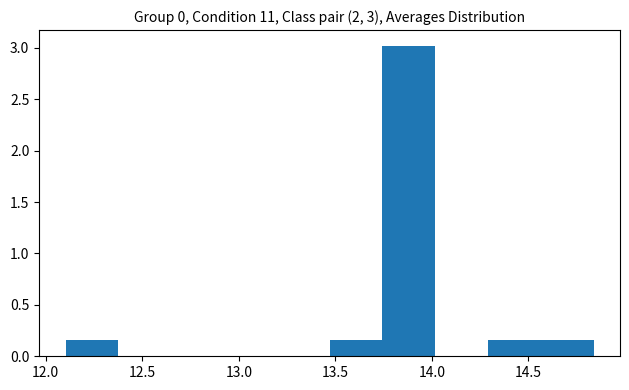

Which range on the x-axis has the tallest bar?

13.75 to 14.00